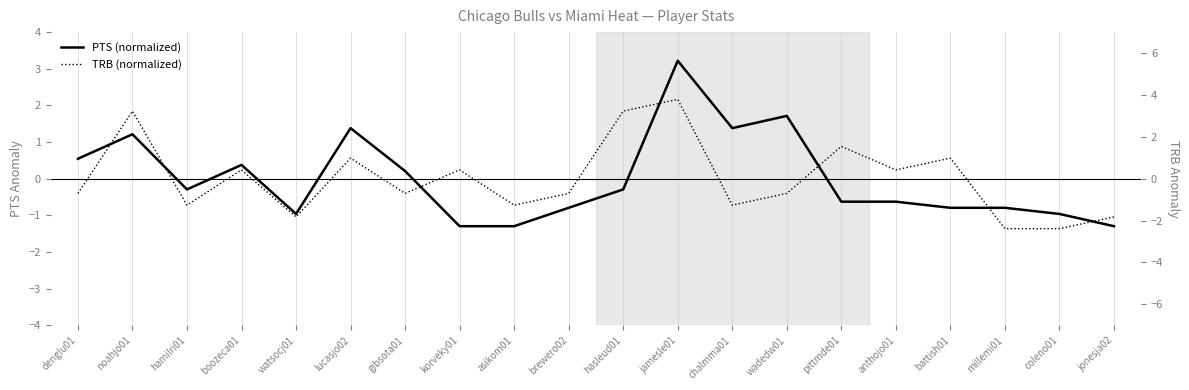

What is the label of the 4th point from the right?

battish01